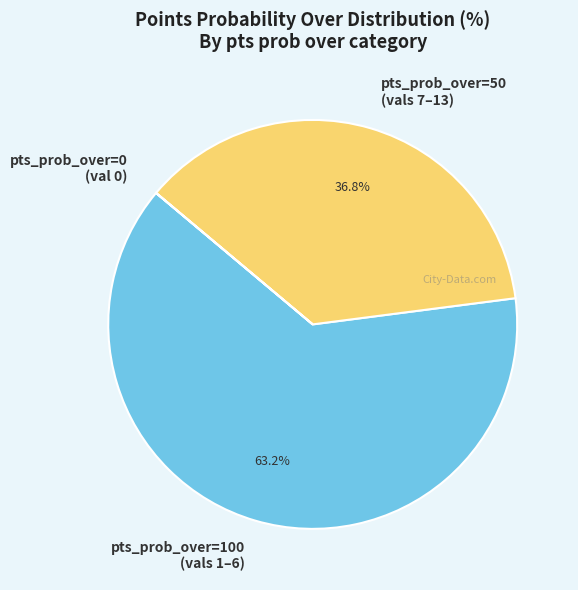

What percentage is NOT represented by pts_prob_over=100 (vals 1–6)?

36.8%